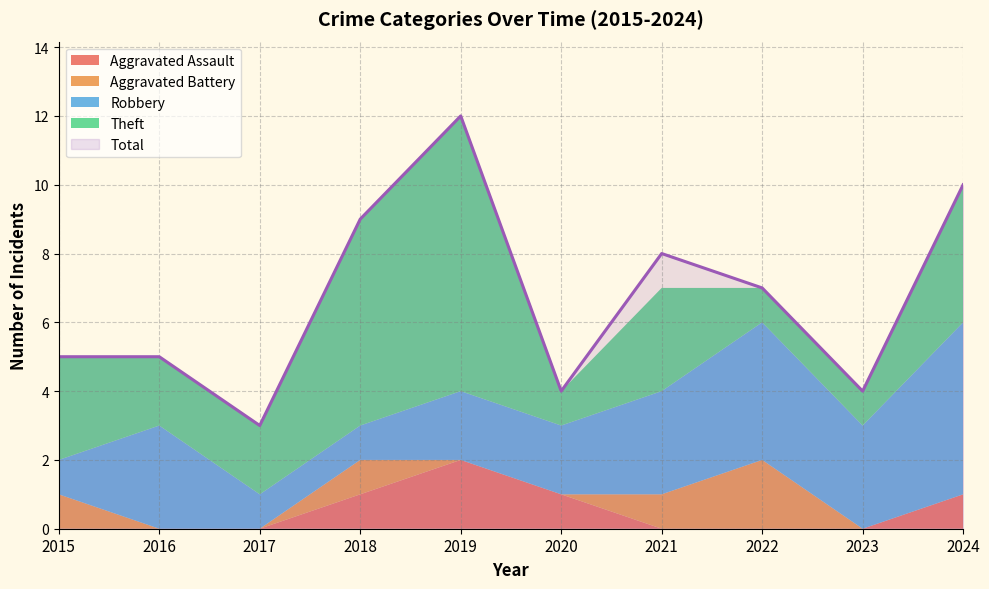

Between which two adjacent categories do Robbery and Theft first intersect?

2015 and 2016